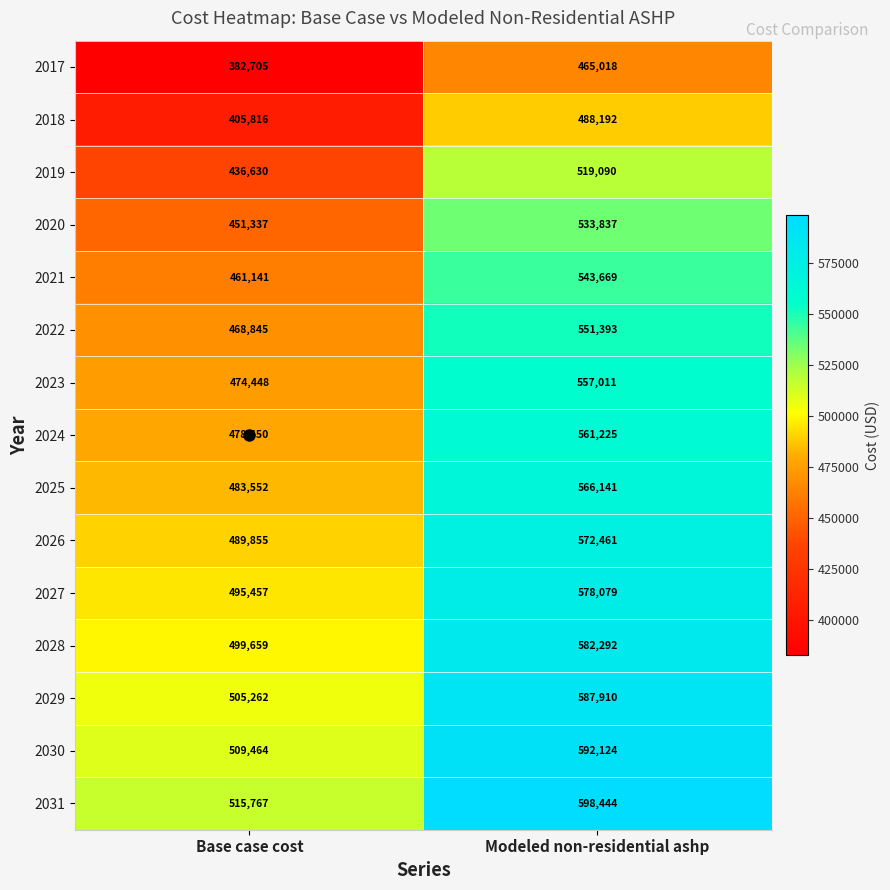

What is the total value across all series at Modeled non-residential ashp?

8296886